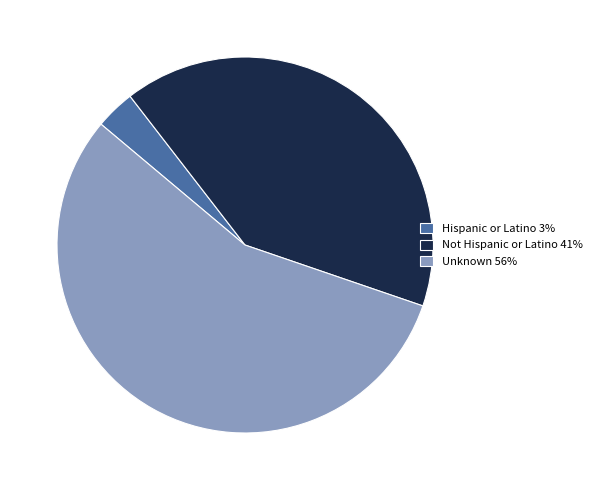

Which category has the smallest portion of the pie?

Hispanic or Latino